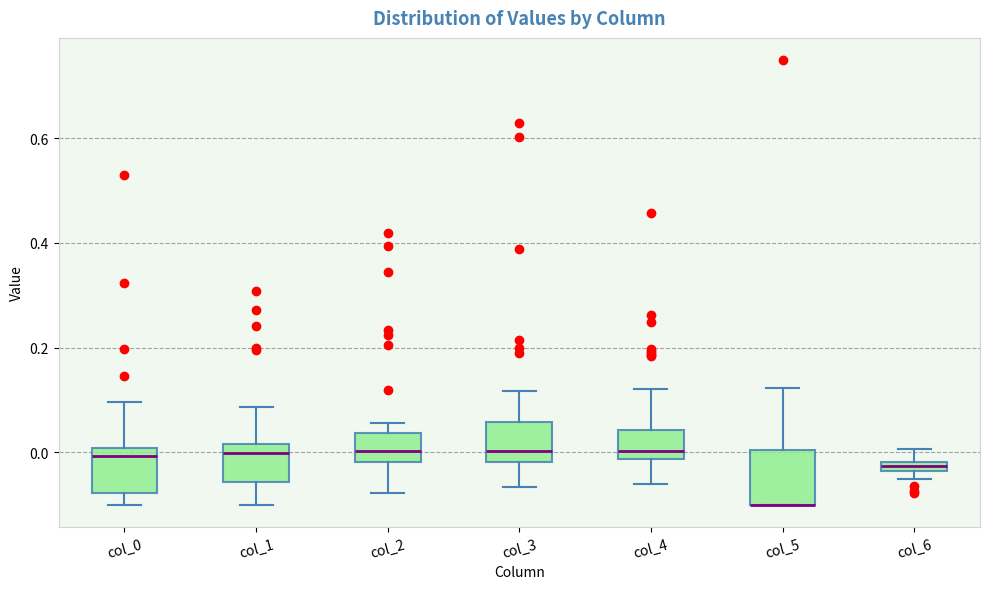

Where does the median line of the box for col_1 sit on the y-axis? The values are not printed on the chart, so give them approximately, as read against the axis.

0.00